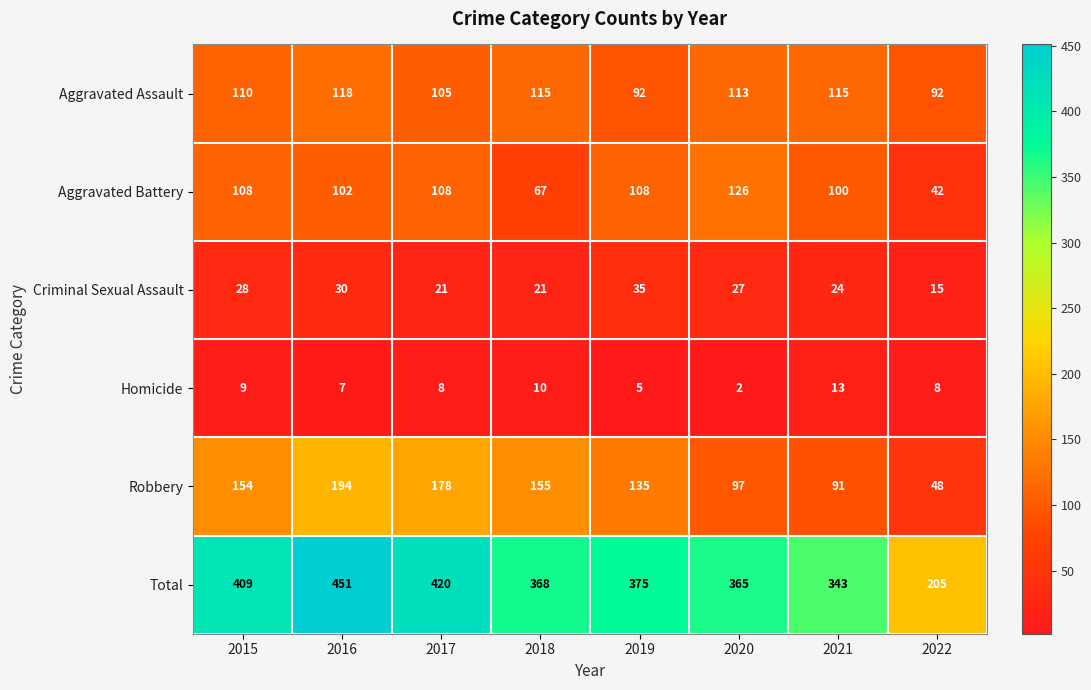

What is the difference between the second highest and minimum values in the Robbery series?

130